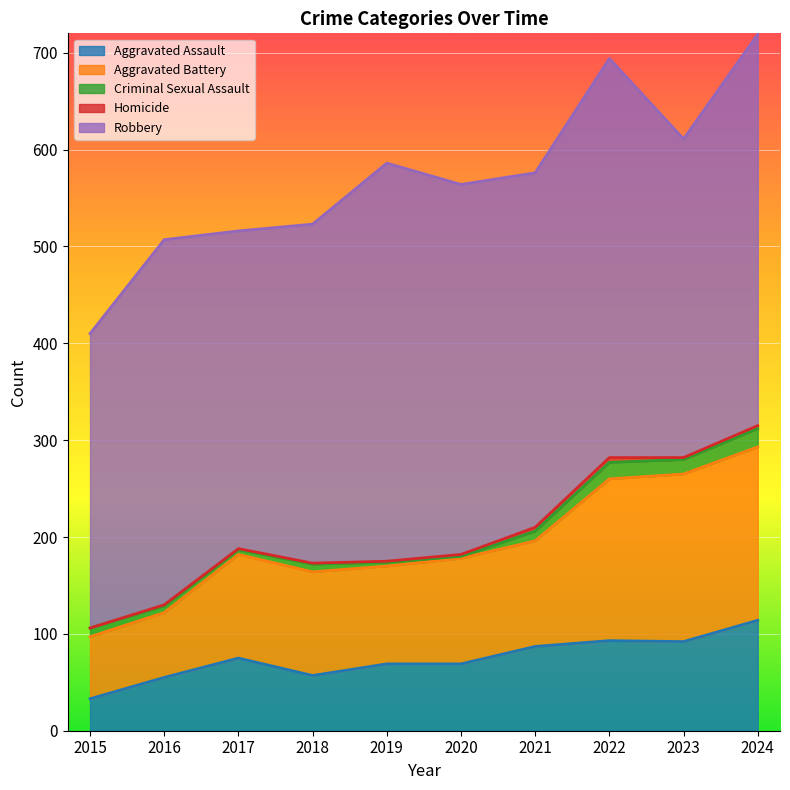

Count the Homicide values in the range 1 to 3.

7